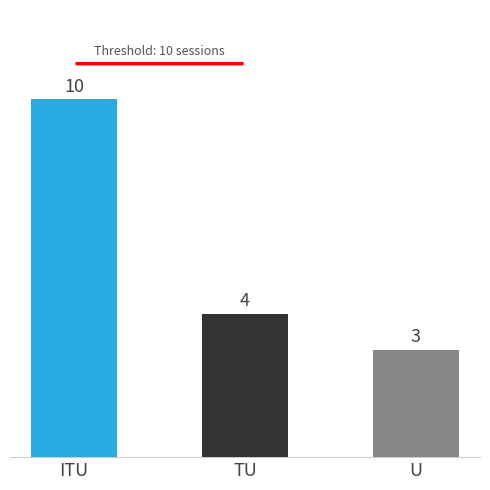

Where does the data first go above 4?

ITU